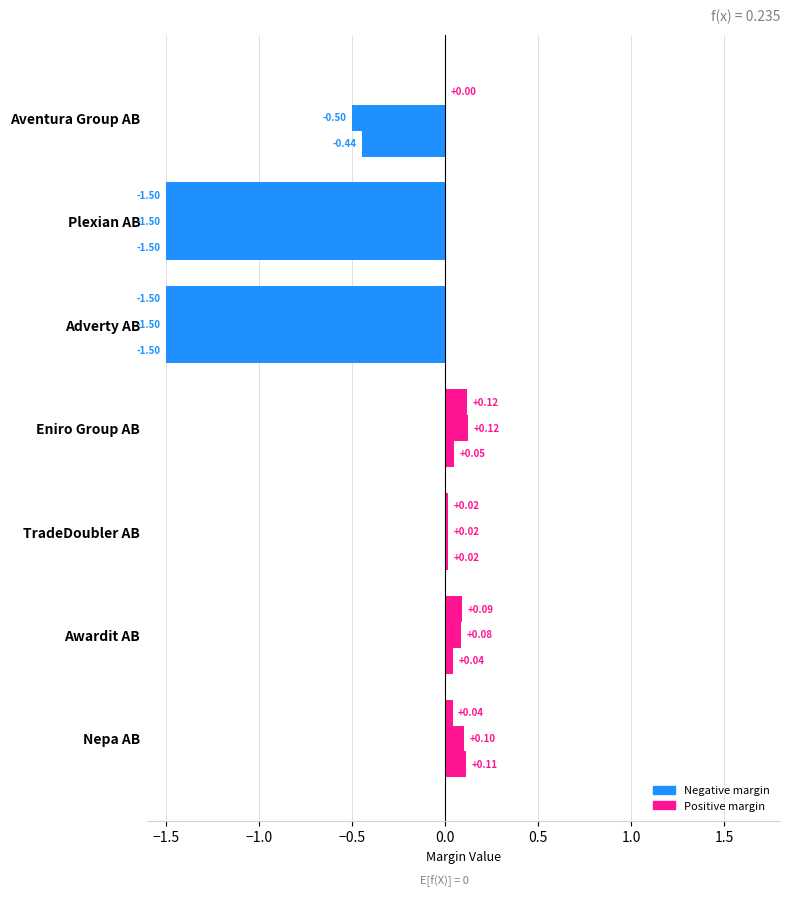

Count the number of data series in this chart.

3